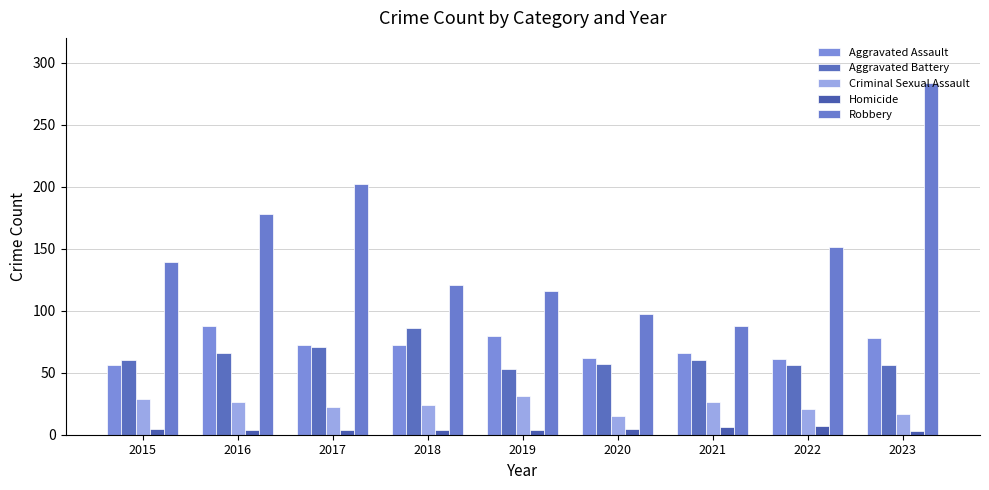

Between 2021 and 2023, which series saw the biggest shift?

Robbery